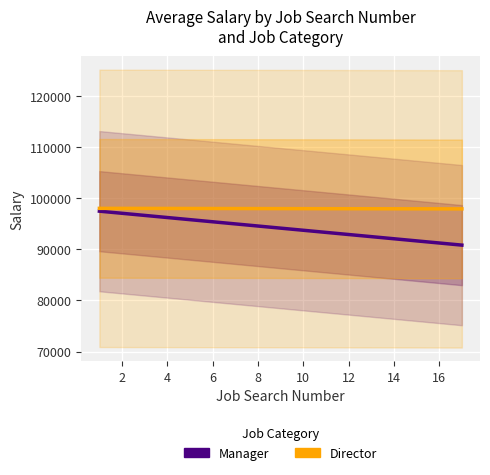

The value of Manager at 12 is 92485.5. True or false?

True